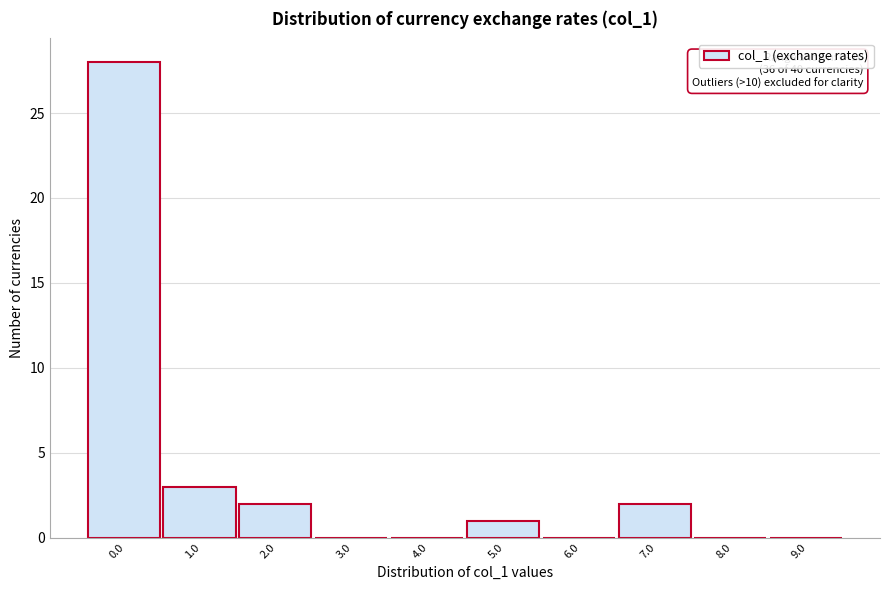

Reading left to right, what are all the values shown in this chart?

0.0=28	1.0=3	2.0=2	3.0=0	4.0=0	5.0=1	6.0=0	7.0=2	8.0=0	9.0=0